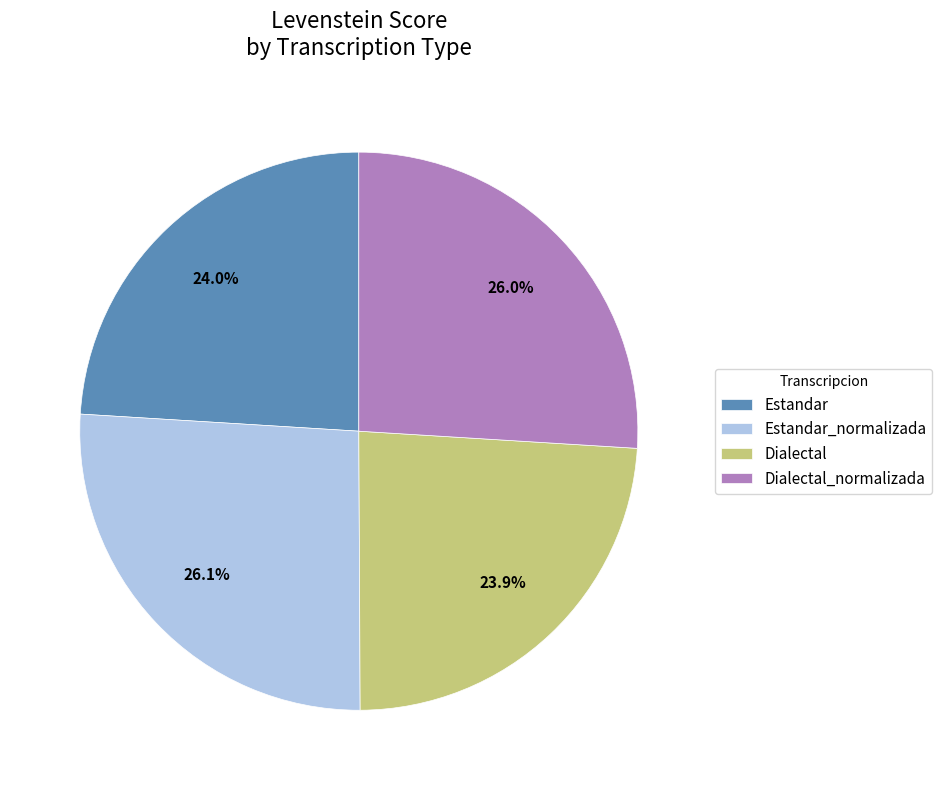

Does Estandar_normalizada represent more than half of the total?

No